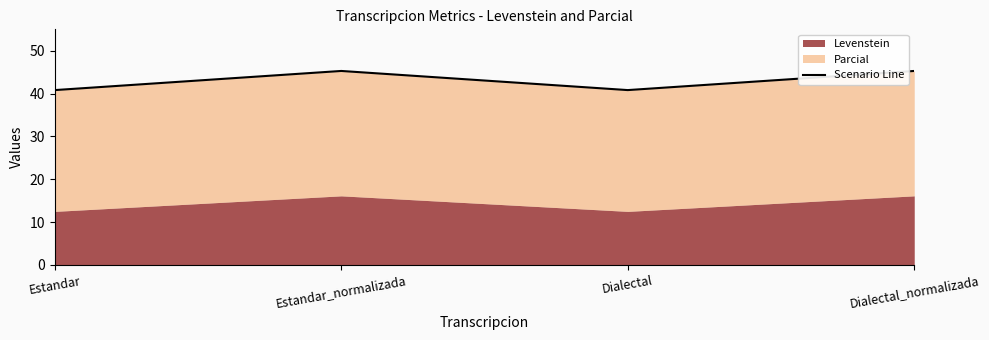

What is the value of the 3rd point from the left?

40.8